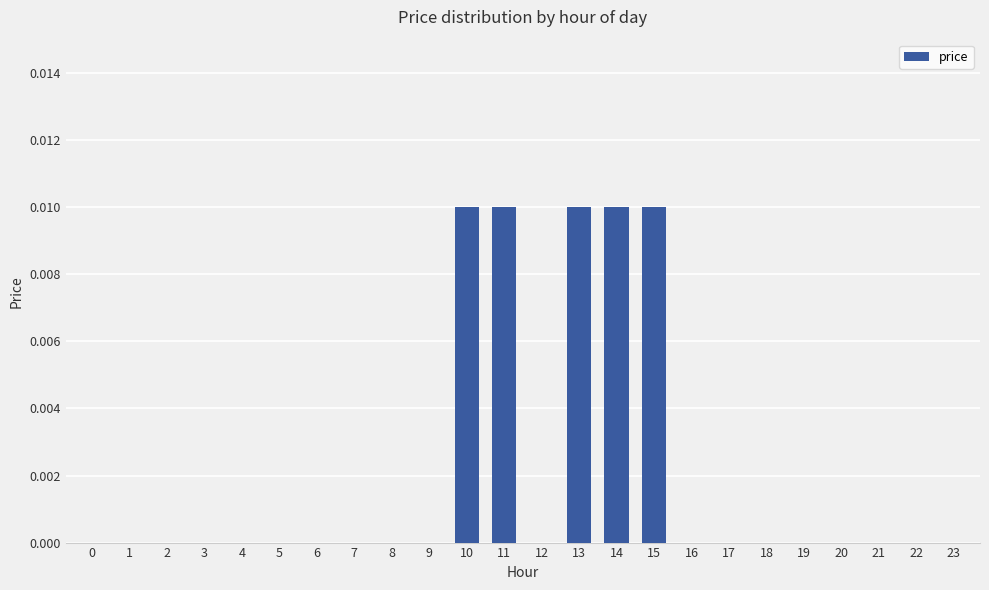

The chart shows a value of 0.0 at 6. True or false?

True